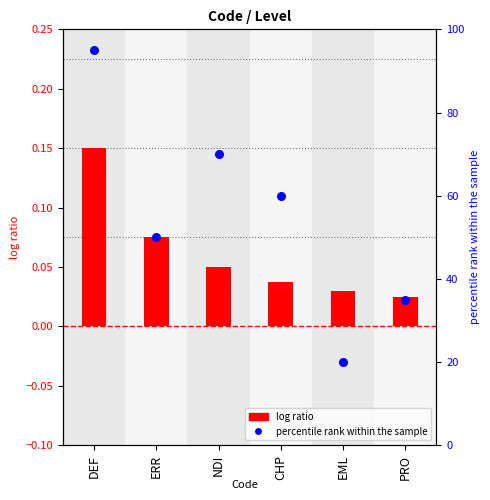

What is the total value across all series at ERR?

50.1